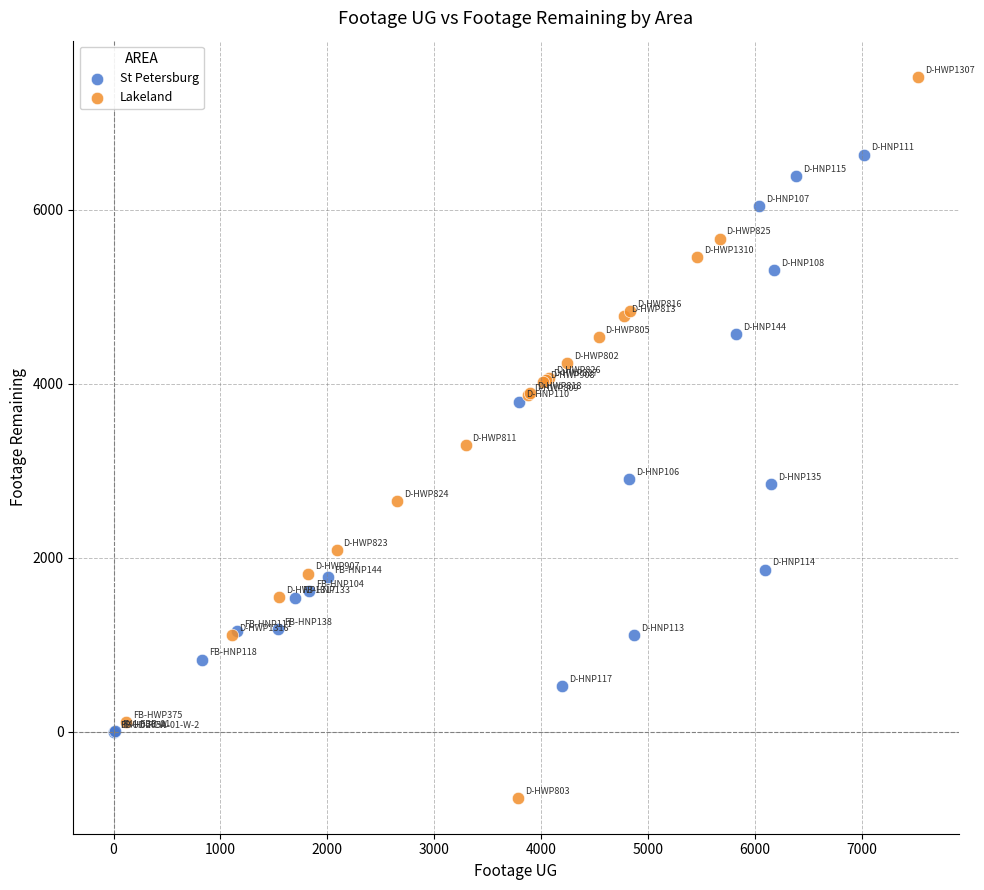

Which series has the largest Y range (max minus min)?

Lakeland